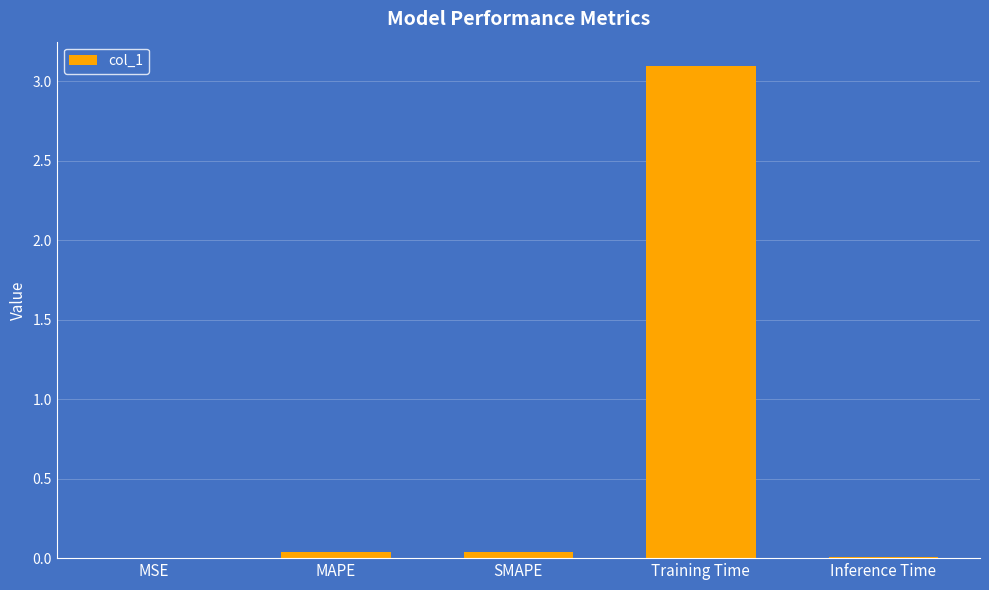

What is the sum of all values?

3.2